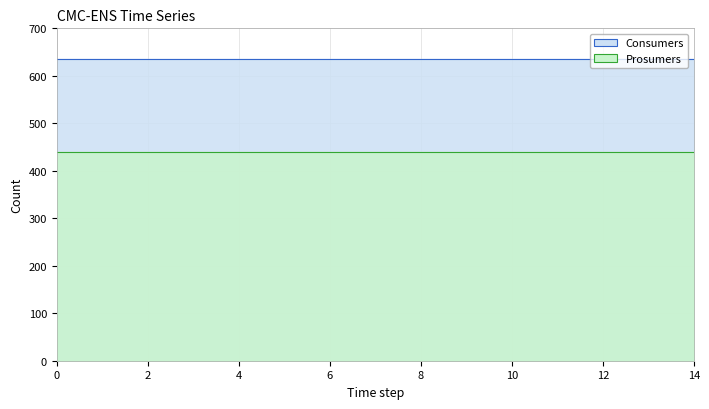

Rank the series at 8 from highest to lowest value.

Consumers, Prosumers